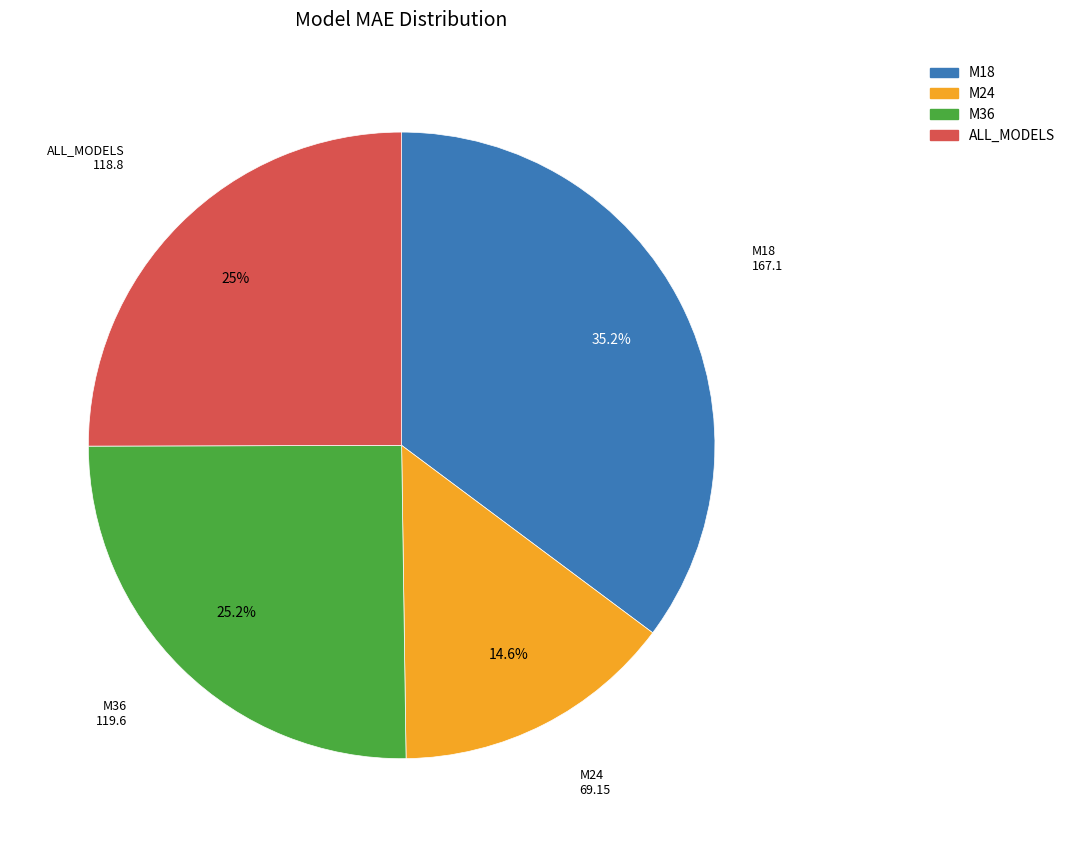

How many segments does this pie chart have?

4